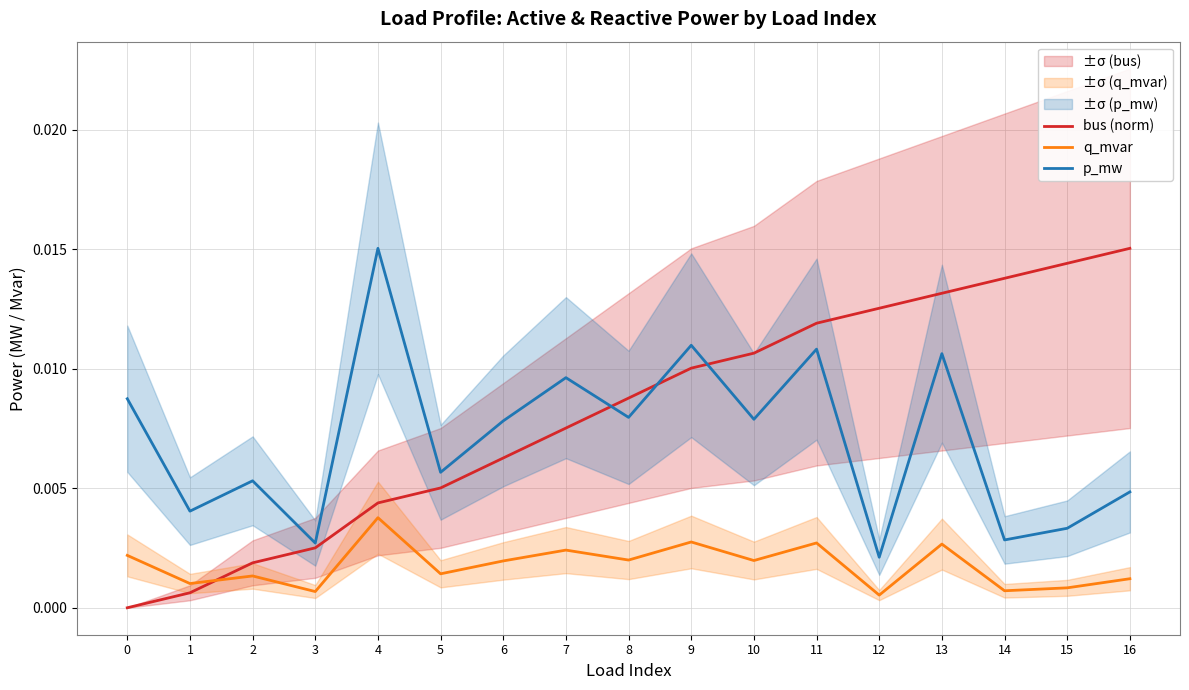

Is the value of p_mw at 5 greater than the value of q_mvar at 0?

Yes